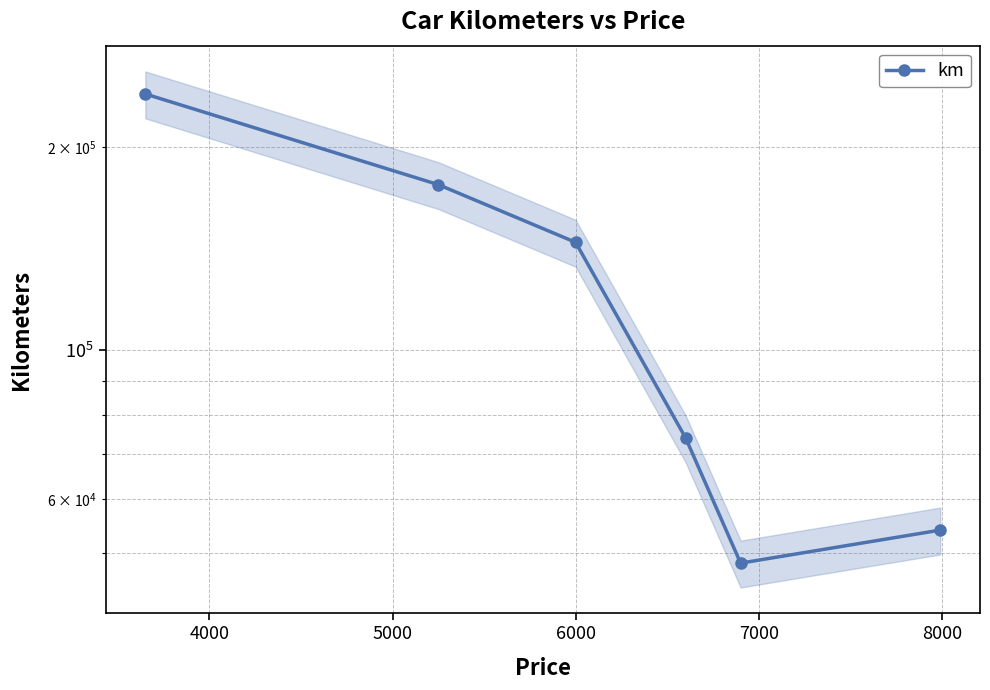

How many lines are shown in the chart?

1